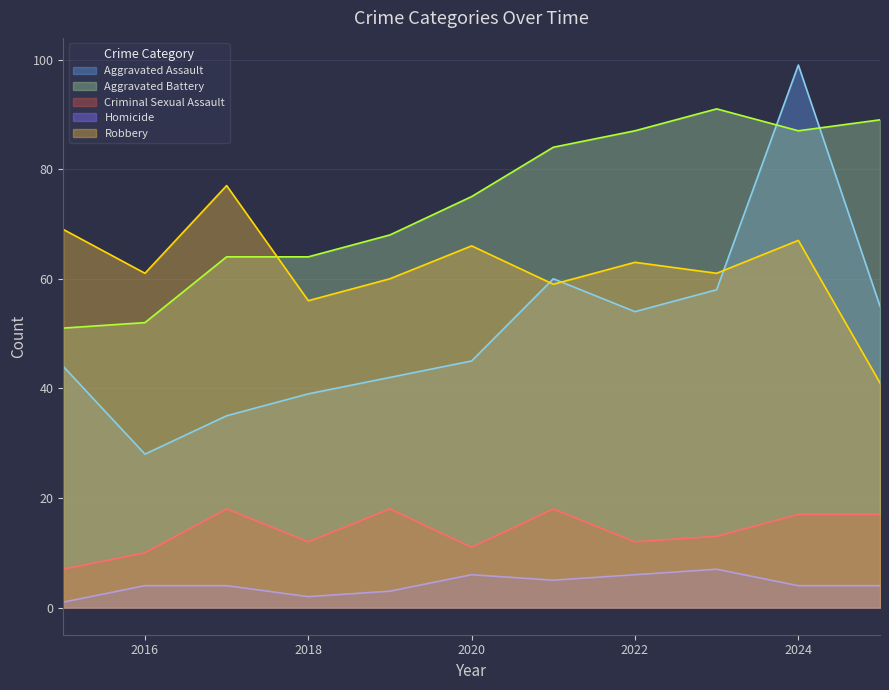

True or false: Robbery has more than 1 interior local peaks.

True